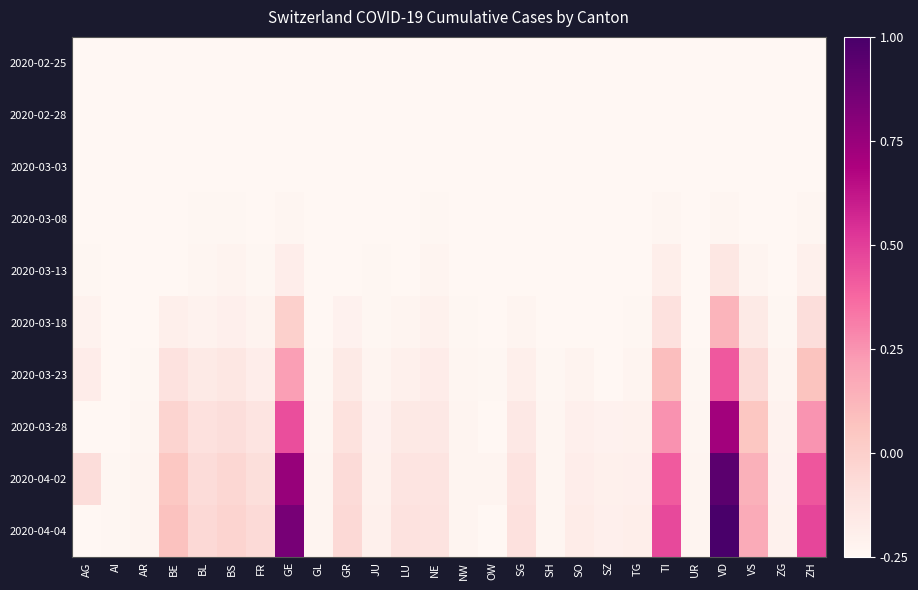

Reading right to left, extract all data points from this chart.

2020-02-25: ZH=-0.2	ZG=-0.2	VS=-0.2	VD=-0.2	UR=-0.2	TI=-0.2	TG=-0.2	SZ=-0.2	SO=-0.2	SH=-0.2	SG=-0.2	OW=-0.2	NW=-0.2	NE=-0.2	LU=-0.2	JU=-0.2	GR=-0.2	GL=-0.2	GE=-0.2	FR=-0.2	BS=-0.2	BL=-0.2	BE=-0.2	AR=-0.2	AI=-0.2	AG=-0.2
2020-02-28: ZH=-0.2	ZG=-0.2	VS=-0.2	VD=-0.2	UR=-0.2	TI=-0.2	TG=-0.2	SZ=-0.2	SO=-0.2	SH=-0.2	SG=-0.2	OW=-0.2	NW=-0.2	NE=-0.2	LU=-0.2	JU=-0.2	GR=-0.2	GL=-0.2	GE=-0.2	FR=-0.2	BS=-0.2	BL=-0.2	BE=-0.2	AR=-0.2	AI=-0.2	AG=-0.2
2020-03-03: ZH=-0.2	ZG=-0.2	VS=-0.2	VD=-0.2	UR=-0.2	TI=-0.2	TG=-0.2	SZ=-0.2	SO=-0.2	SH=-0.2	SG=-0.2	OW=-0.2	NW=-0.2	NE=-0.2	LU=-0.2	JU=-0.2	GR=-0.2	GL=-0.2	GE=-0.2	FR=-0.2	BS=-0.2	BL=-0.2	BE=-0.2	AR=-0.2	AI=-0.2	AG=-0.2
2020-03-08: ZH=-0.2	ZG=-0.2	VS=-0.2	VD=-0.2	UR=-0.2	TI=-0.2	TG=-0.2	SZ=-0.2	SO=-0.2	SH=-0.2	SG=-0.2	OW=-0.2	NW=-0.2	NE=-0.2	LU=-0.2	JU=-0.2	GR=-0.2	GL=-0.2	GE=-0.2	FR=-0.2	BS=-0.2	BL=-0.2	BE=-0.2	AR=-0.2	AI=-0.2	AG=-0.2
2020-03-13: ZH=-0.2	ZG=-0.2	VS=-0.2	VD=-0.1	UR=-0.2	TI=-0.2	TG=-0.2	SZ=-0.2	SO=-0.2	SH=-0.2	SG=-0.2	OW=-0.2	NW=-0.2	NE=-0.2	LU=-0.2	JU=-0.2	GR=-0.2	GL=-0.2	GE=-0.2	FR=-0.2	BS=-0.2	BL=-0.2	BE=-0.2	AR=-0.2	AI=-0.2	AG=-0.2
2020-03-18: ZH=-0.1	ZG=-0.2	VS=-0.2	VD=0.1	UR=-0.2	TI=-0.1	TG=-0.2	SZ=-0.2	SO=-0.2	SH=-0.2	SG=-0.2	OW=-0.2	NW=-0.2	NE=-0.2	LU=-0.2	JU=-0.2	GR=-0.2	GL=-0.2	GE=-0.0	FR=-0.2	BS=-0.2	BL=-0.2	BE=-0.2	AR=-0.2	AI=-0.2	AG=-0.2
2020-03-23: ZH=0.1	ZG=-0.2	VS=-0.1	VD=0.4	UR=-0.2	TI=0.1	TG=-0.2	SZ=-0.2	SO=-0.2	SH=-0.2	SG=-0.2	OW=-0.2	NW=-0.2	NE=-0.2	LU=-0.2	JU=-0.2	GR=-0.2	GL=-0.2	GE=0.2	FR=-0.2	BS=-0.1	BL=-0.2	BE=-0.1	AR=-0.2	AI=-0.2	AG=-0.2
2020-03-28: ZH=0.2	ZG=-0.2	VS=0.0	VD=0.7	UR=-0.2	TI=0.3	TG=-0.2	SZ=-0.2	SO=-0.2	SH=-0.2	SG=-0.2	OW=-0.2	NW=-0.2	NE=-0.2	LU=-0.2	JU=-0.2	GR=-0.1	GL=-0.2	GE=0.5	FR=-0.1	BS=-0.1	BL=-0.1	BE=-0.0	AR=-0.2	AI=-0.2	AG=-0.2
2020-04-02: ZH=0.4	ZG=-0.2	VS=0.1	VD=0.9	UR=-0.2	TI=0.4	TG=-0.2	SZ=-0.2	SO=-0.2	SH=-0.2	SG=-0.1	OW=-0.2	NW=-0.2	NE=-0.1	LU=-0.1	JU=-0.2	GR=-0.1	GL=-0.2	GE=0.8	FR=-0.1	BS=-0.0	BL=-0.1	BE=0.0	AR=-0.2	AI=-0.2	AG=-0.1
2020-04-04: ZH=0.5	ZG=-0.2	VS=0.2	VD=1.0	UR=-0.2	TI=0.5	TG=-0.2	SZ=-0.2	SO=-0.2	SH=-0.2	SG=-0.1	OW=-0.2	NW=-0.2	NE=-0.1	LU=-0.1	JU=-0.2	GR=-0.1	GL=-0.2	GE=0.9	FR=-0.1	BS=-0.0	BL=-0.1	BE=0.1	AR=-0.2	AI=-0.2	AG=-0.2